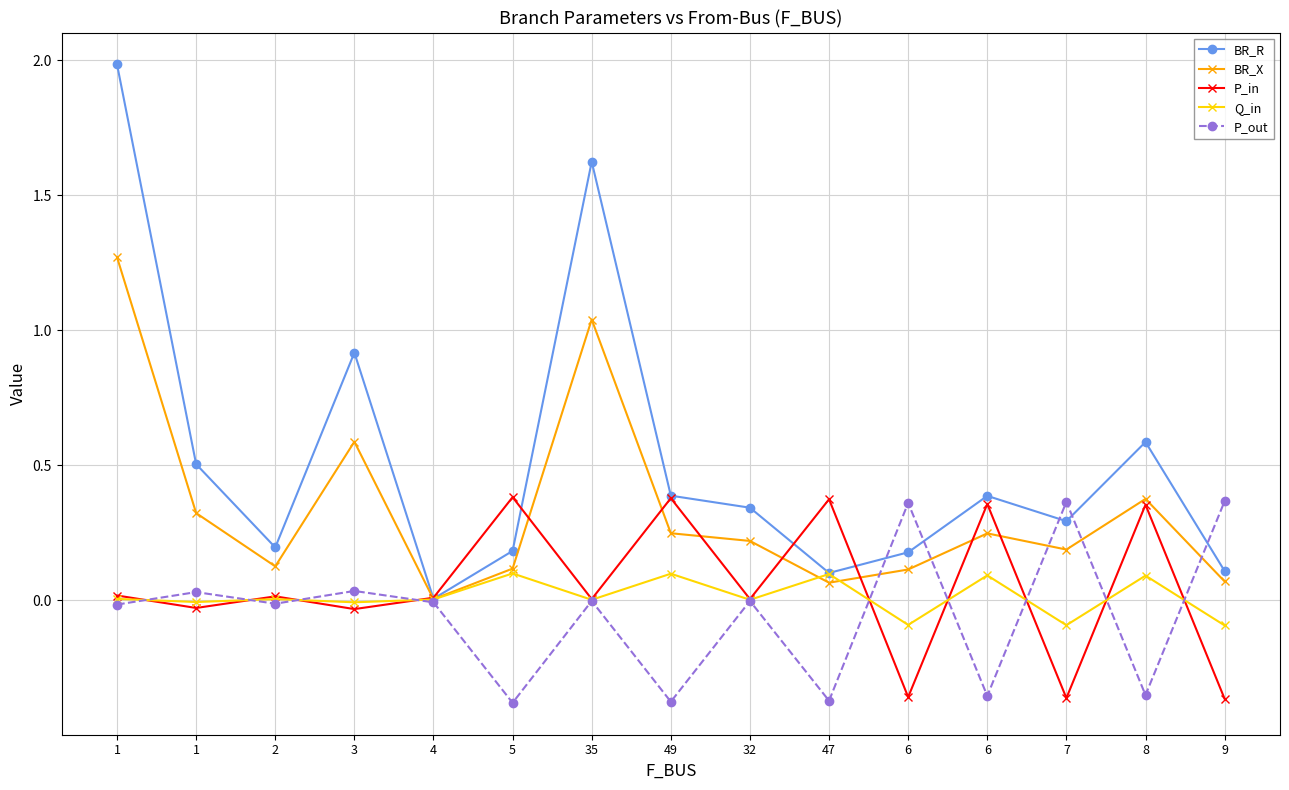

Reading right to left, what are all the values shown in this chart?

BR_R: 9=0.1	8=0.6	7=0.3	6=0.4	6=0.2	47=0.1	32=0.3	49=0.4	35=1.6	5=0.2	4=0.0	3=0.9	2=0.2	1=0.5	1=2.0
BR_X: 9=0.1	8=0.4	7=0.2	6=0.2	6=0.1	47=0.1	32=0.2	49=0.2	35=1.0	5=0.1	4=0.0	3=0.6	2=0.1	1=0.3	1=1.3
P_in: 9=-0.4	8=0.4	7=-0.4	6=0.4	6=-0.4	47=0.4	32=0.0	49=0.4	35=0.0	5=0.4	4=0.0	3=-0.0	2=0.0	1=-0.0	1=0.0
Q_in: 9=-0.1	8=0.1	7=-0.1	6=0.1	6=-0.1	47=0.1	32=0.0	49=0.1	35=0.0	5=0.1	4=0.0	3=-0.0	2=0.0	1=-0.0	1=0.0
P_out: 9=0.4	8=-0.4	7=0.4	6=-0.4	6=0.4	47=-0.4	32=-0.0	49=-0.4	35=-0.0	5=-0.4	4=-0.0	3=0.0	2=-0.0	1=0.0	1=-0.0